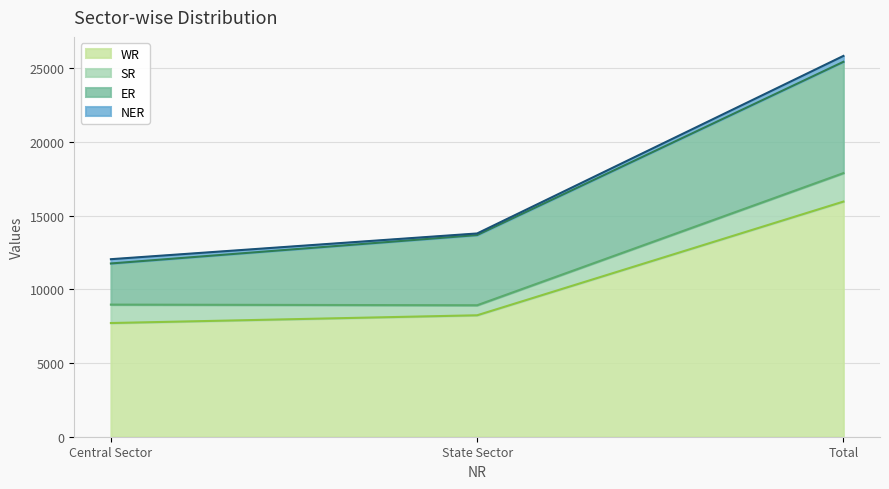

What is the sum of the ER values at Total and State Sector?

12308